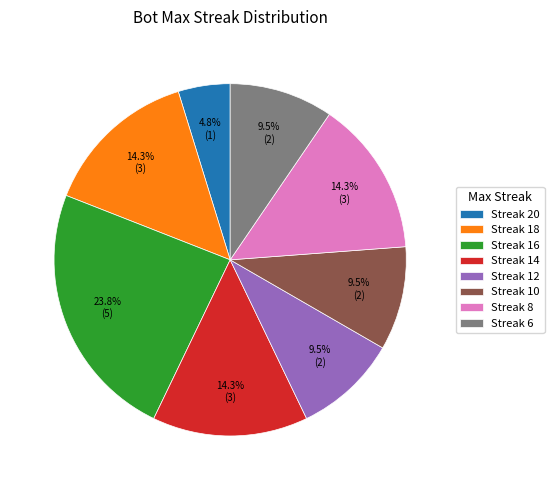

Which has a higher value, Streak 14 or Streak 20?

Streak 14